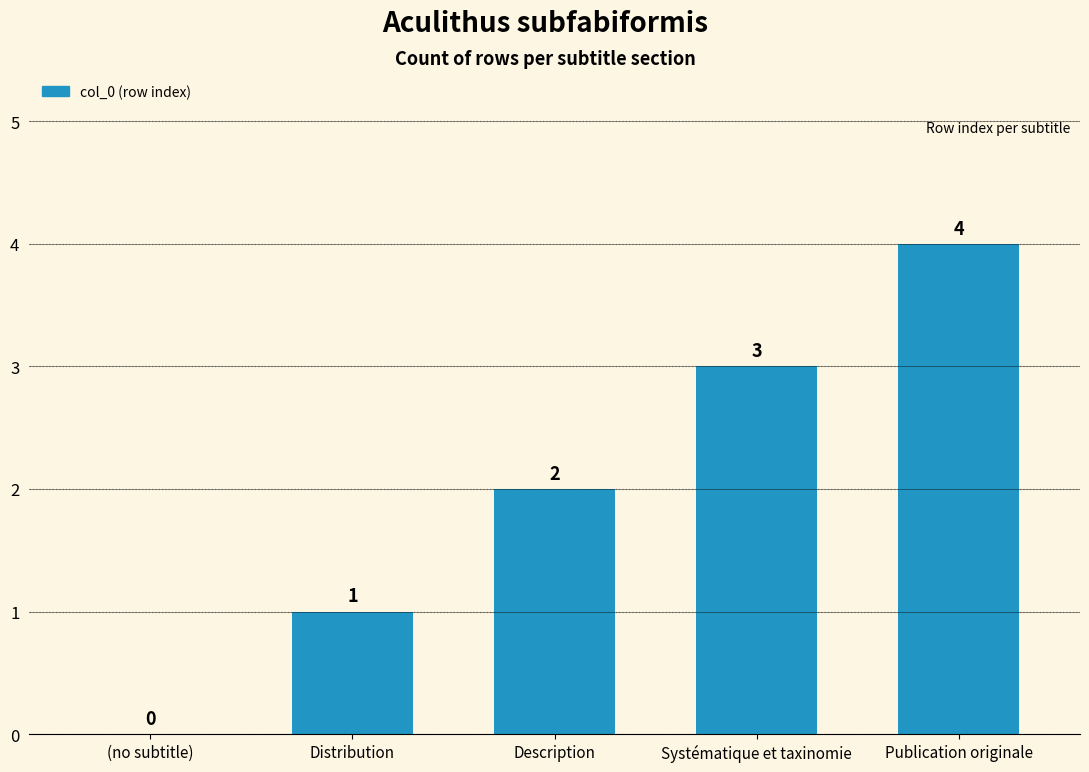

True or false: the data shows 4 at Publication originale.

True